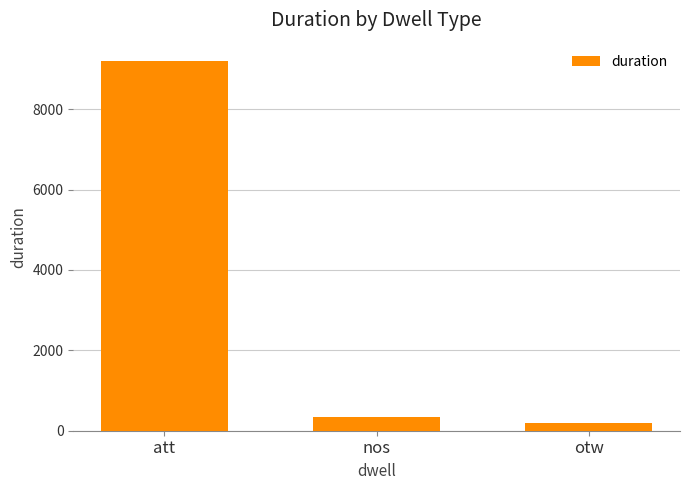

List the labels in order of value, smallest first.

otw, nos, att